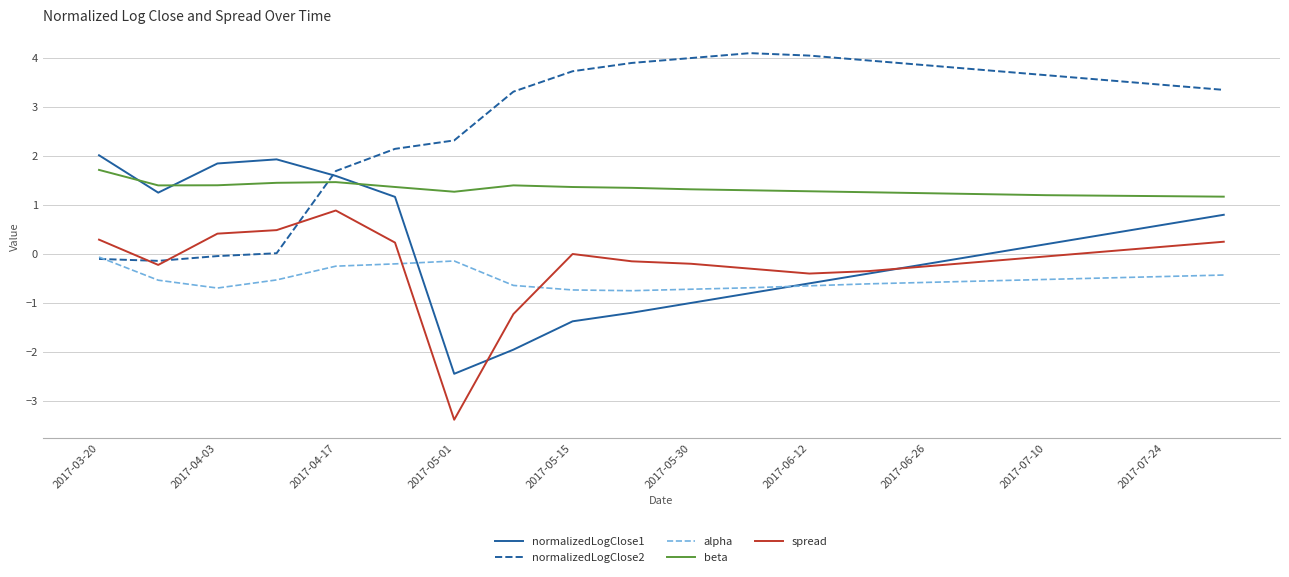

True or false: alpha and beta cross at least once.

False